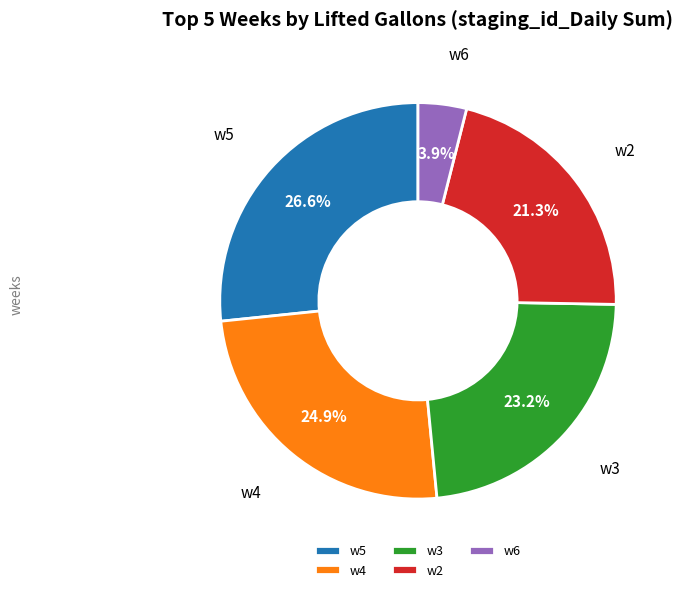

How many segments does this pie chart have?

5